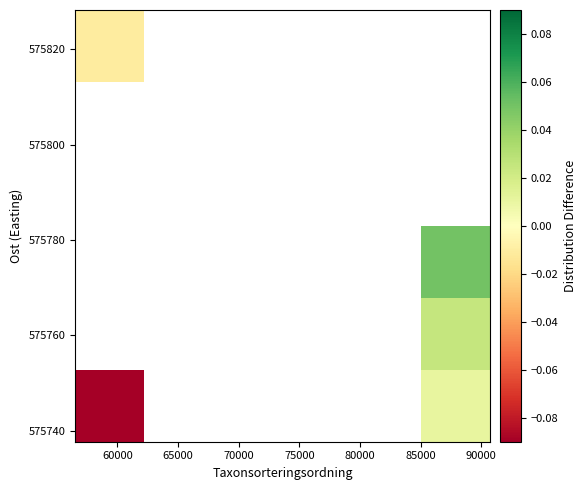

How many distinct data groups are displayed?

6